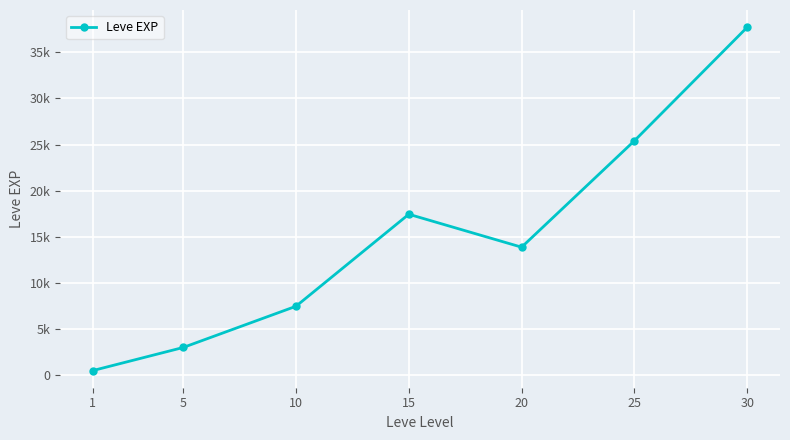

Does the chart have visible grid lines?

Yes